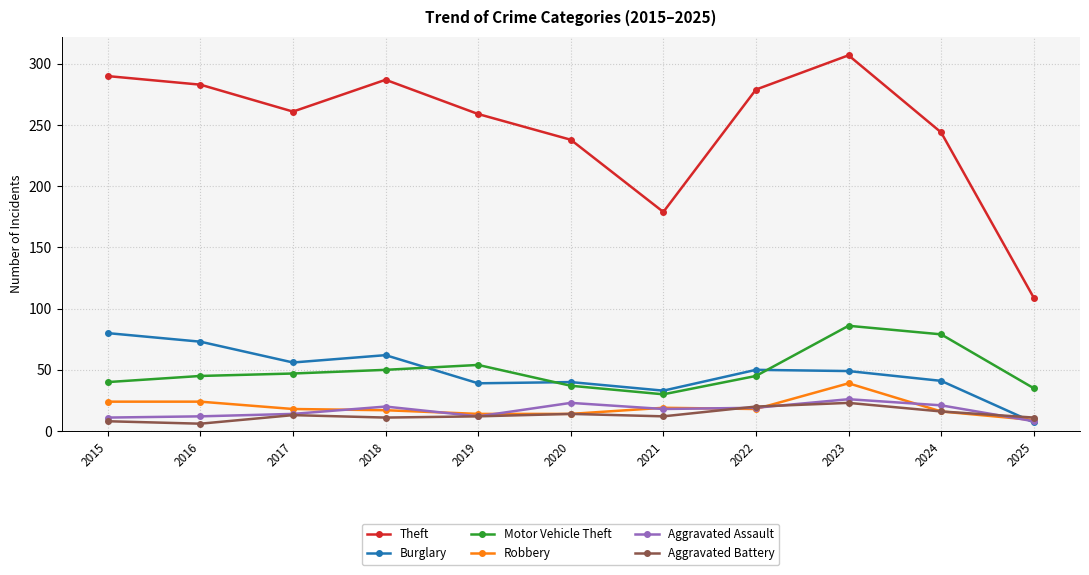

At which category does Theft reach its first local valley?

2017